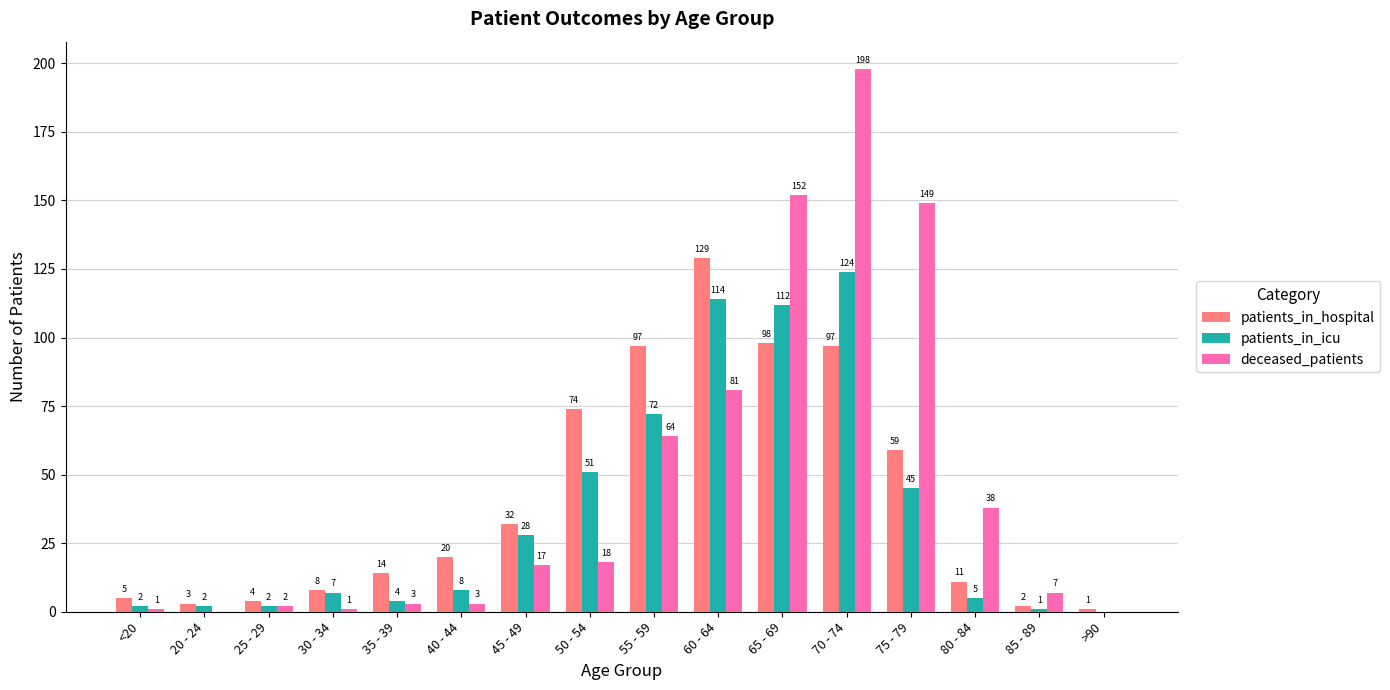

What is the maximum value shown in the chart?

198